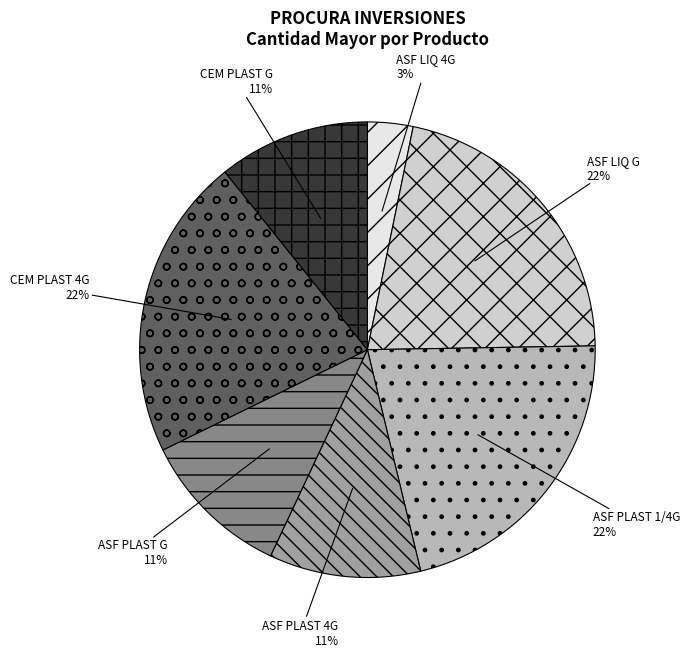

Is the sum of ASF LIQ G and CEM PLAST G greater than half?

No